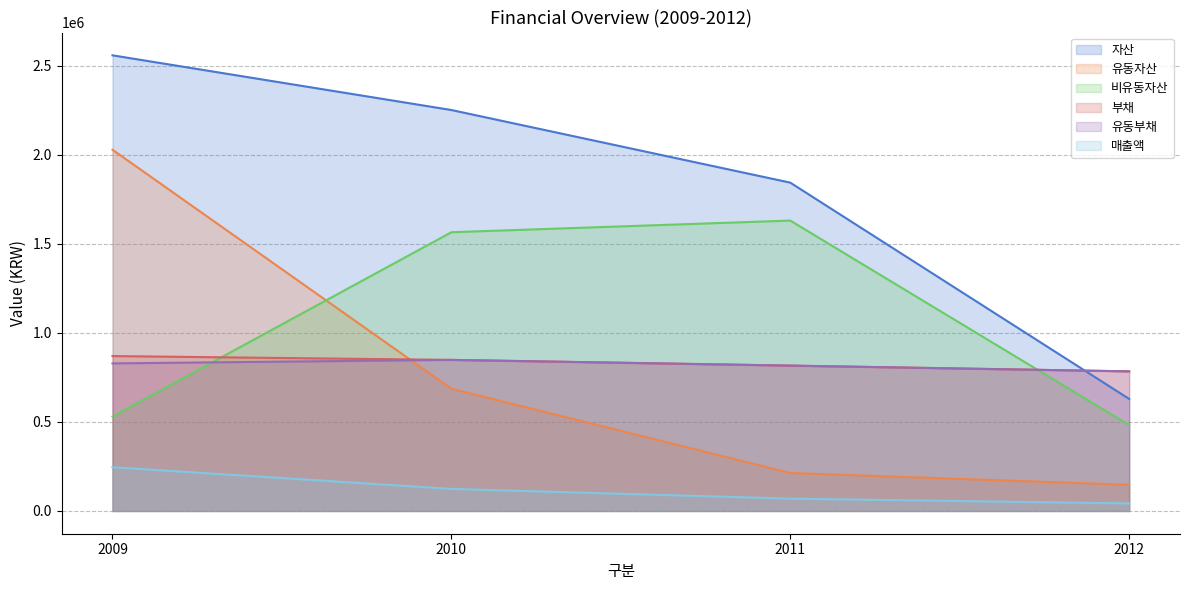

How many lines are shown in the chart?

6